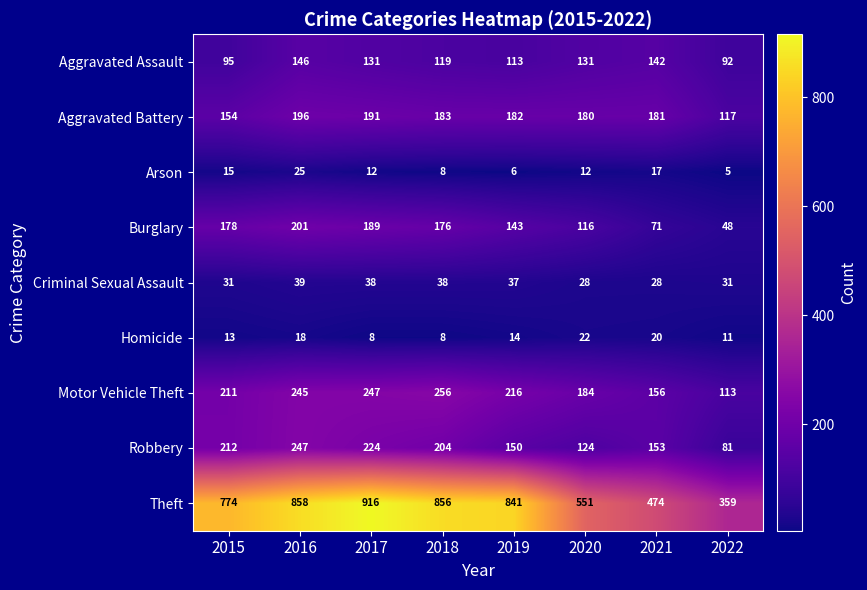

At which label does Theft first exceed 841?

2016